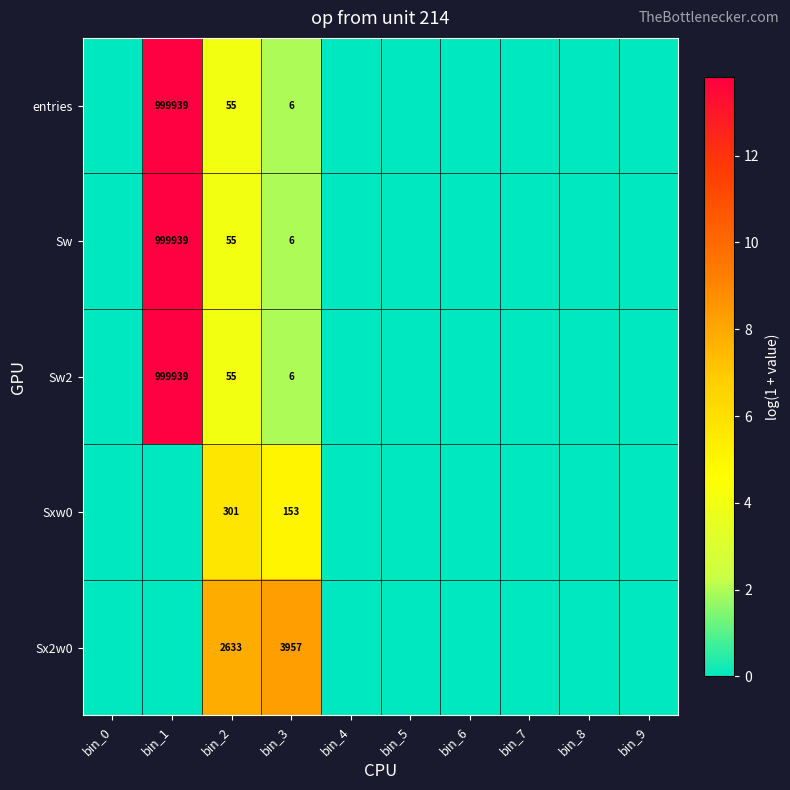

The Sx2w0 series shows 3957 at bin_3. True or false?

True